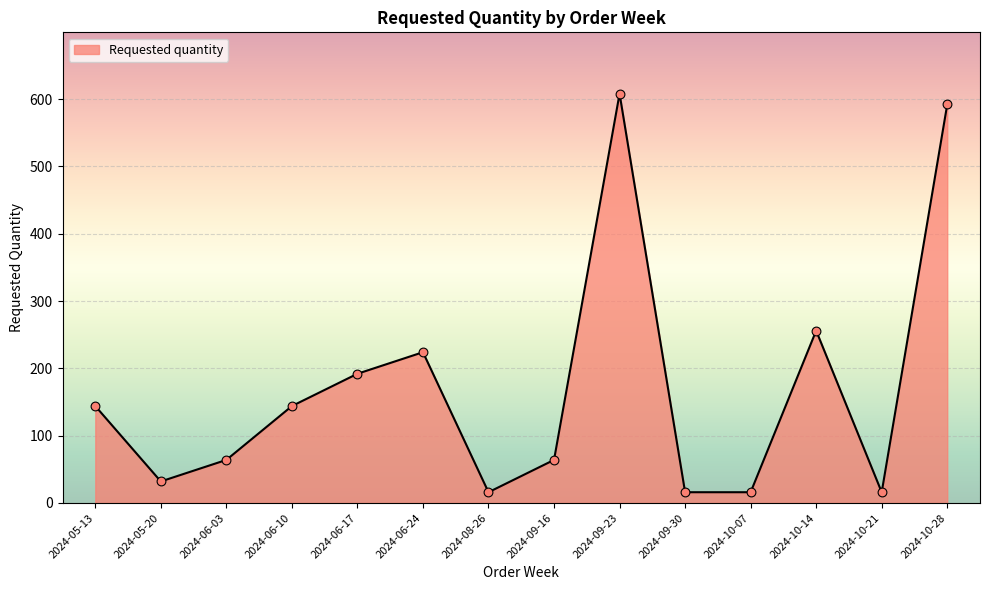

What is the ratio of the value at 2024-10-14 to the value at 2024-06-10?

1.8